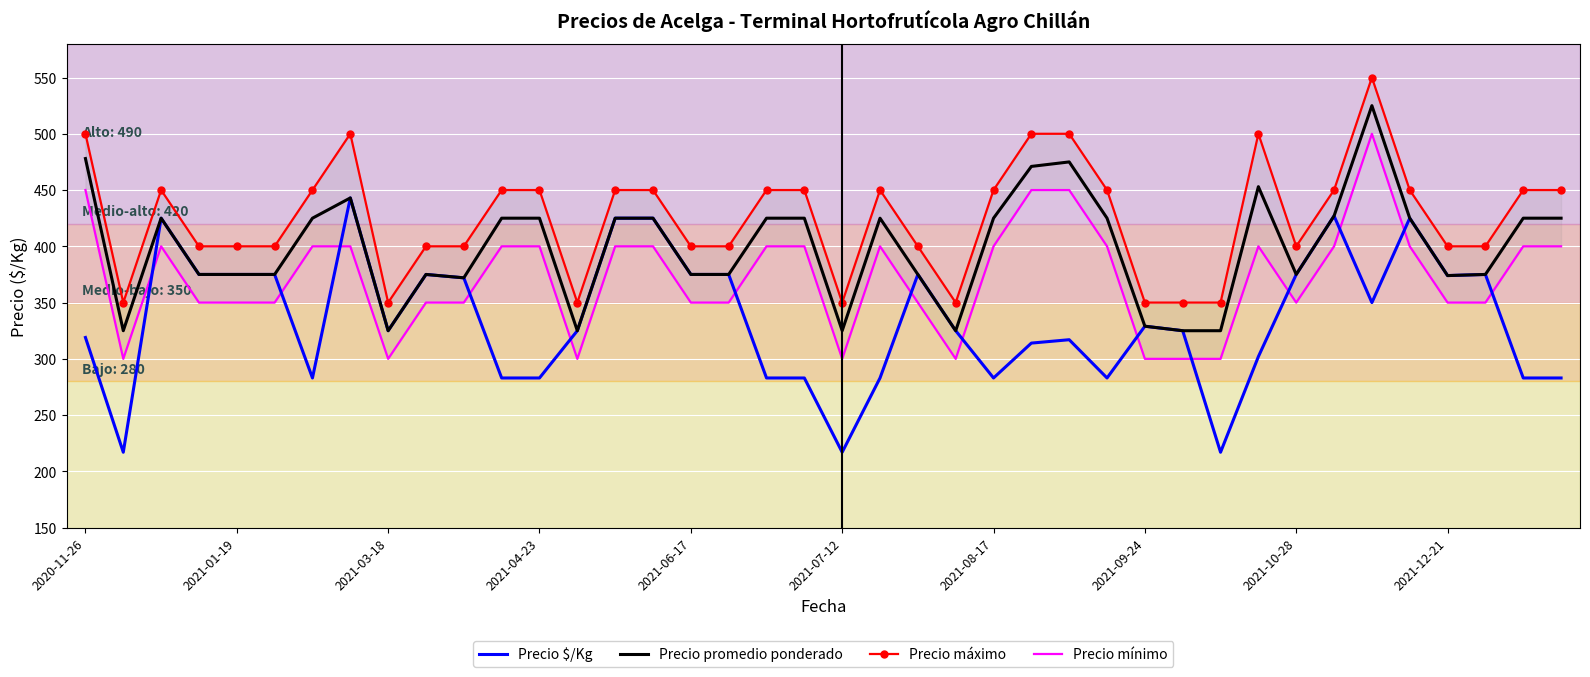

In Precio máximo, how many points are lower than both neighbors (excluding endpoints)?

6